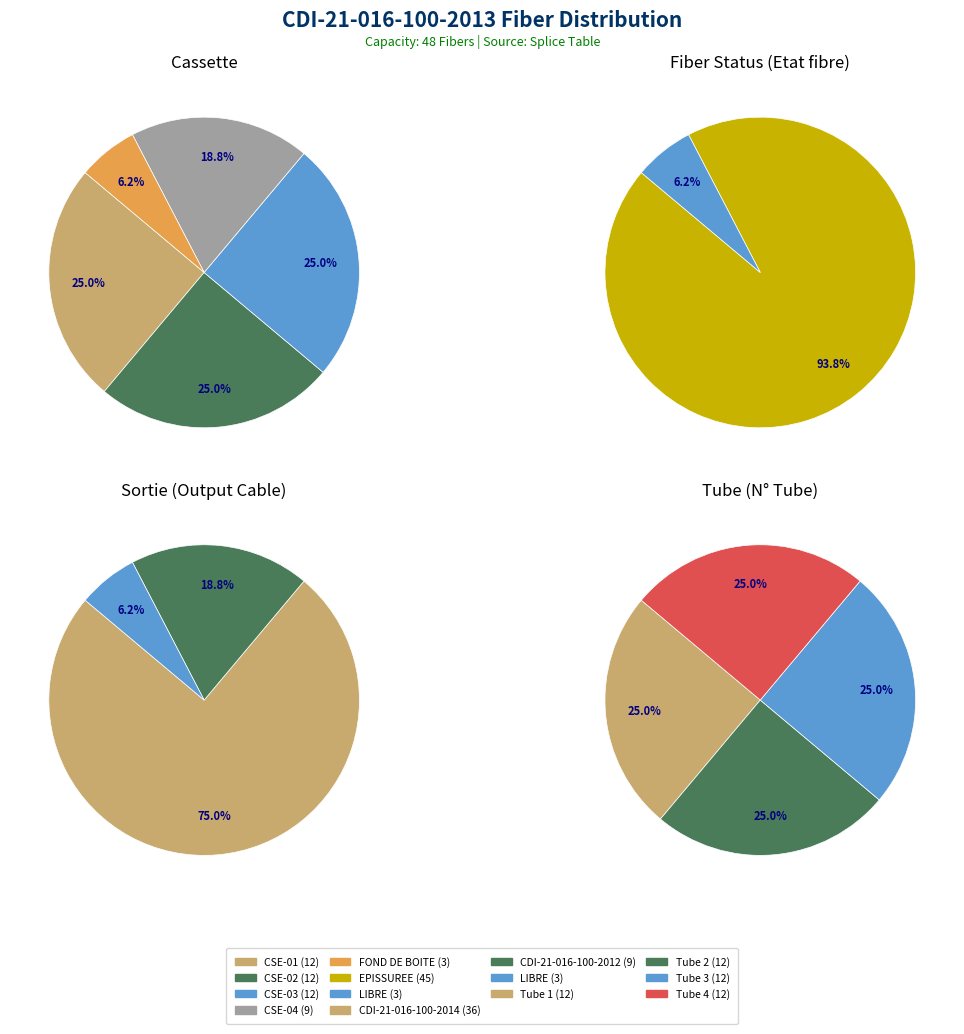

To the nearest percent, what percentage of the pie is FOND DE BOITE?

6%